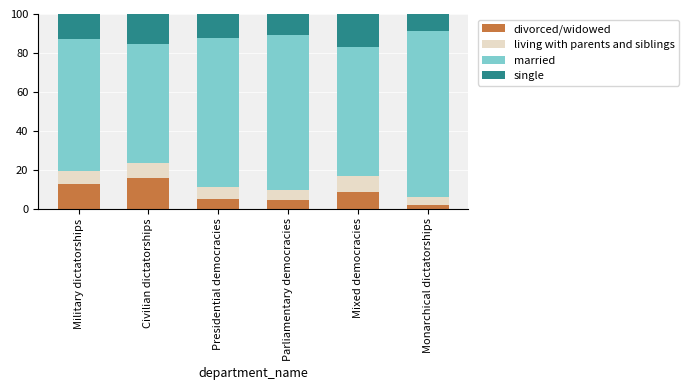

What is the total value across all series at Civilian dictatorships?

100.0